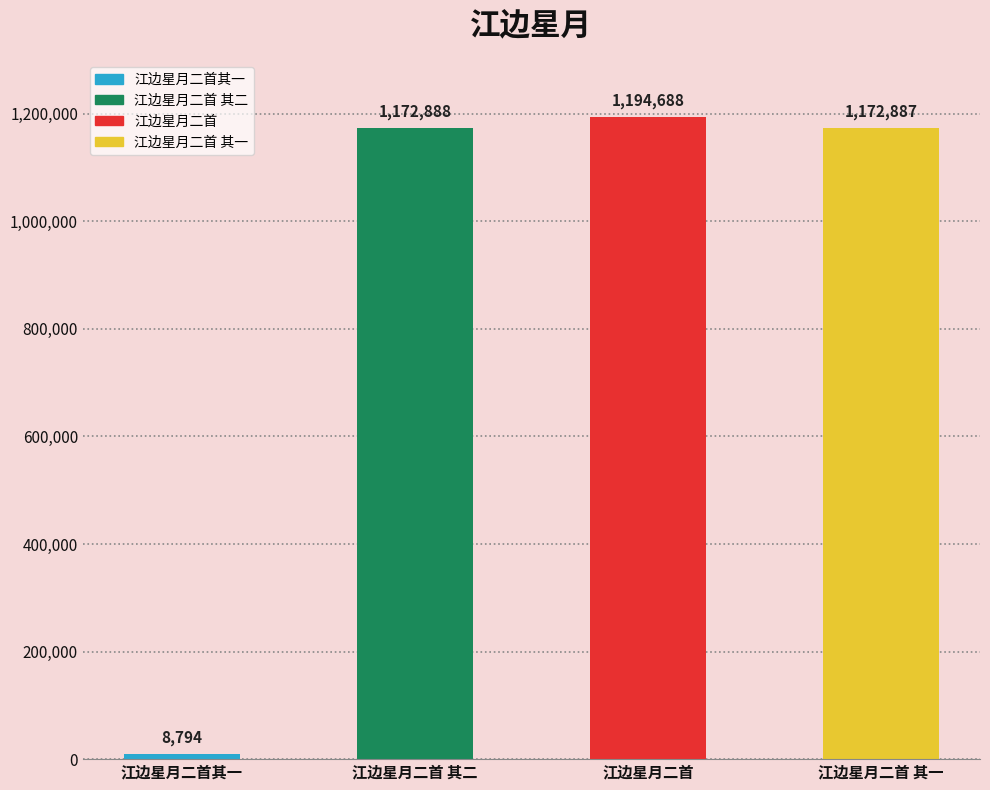

What is the value of the 4th bar from the left?

1172887